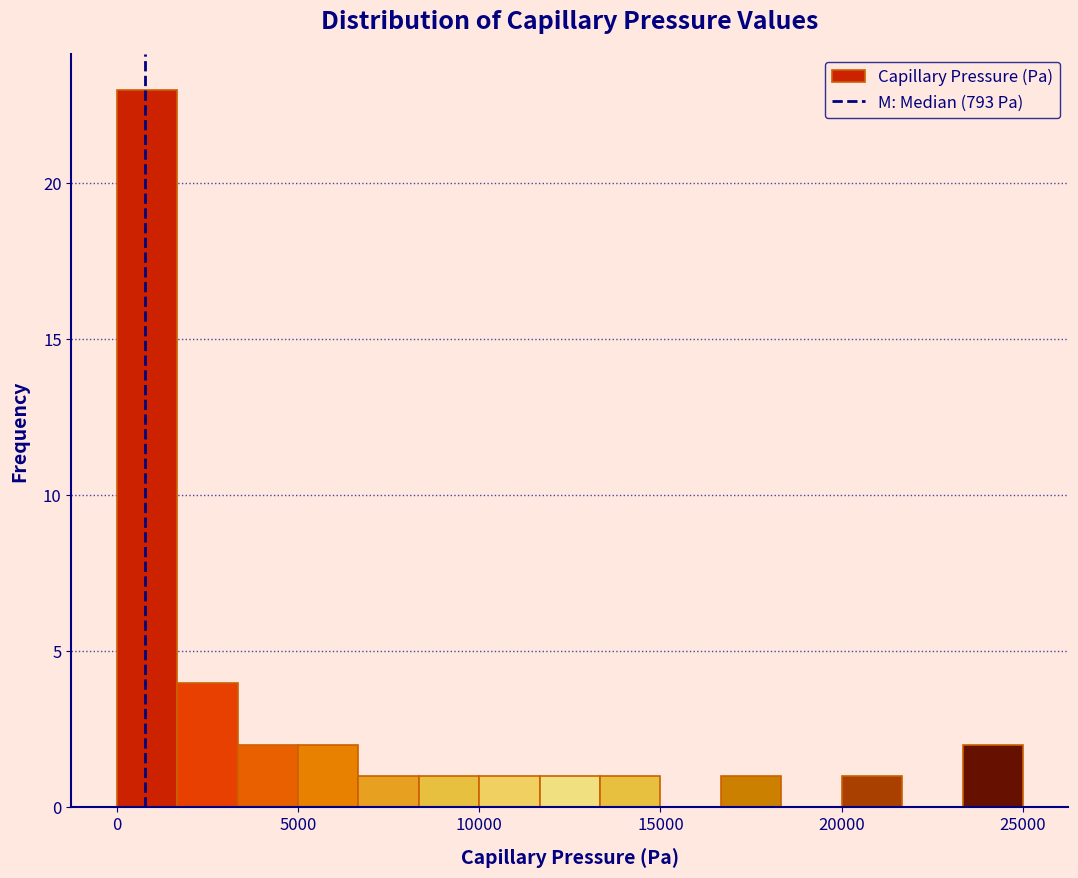

Around what value on the x-axis is the tallest bar? Give the approximate position of its centre, as read against the axis.

1000